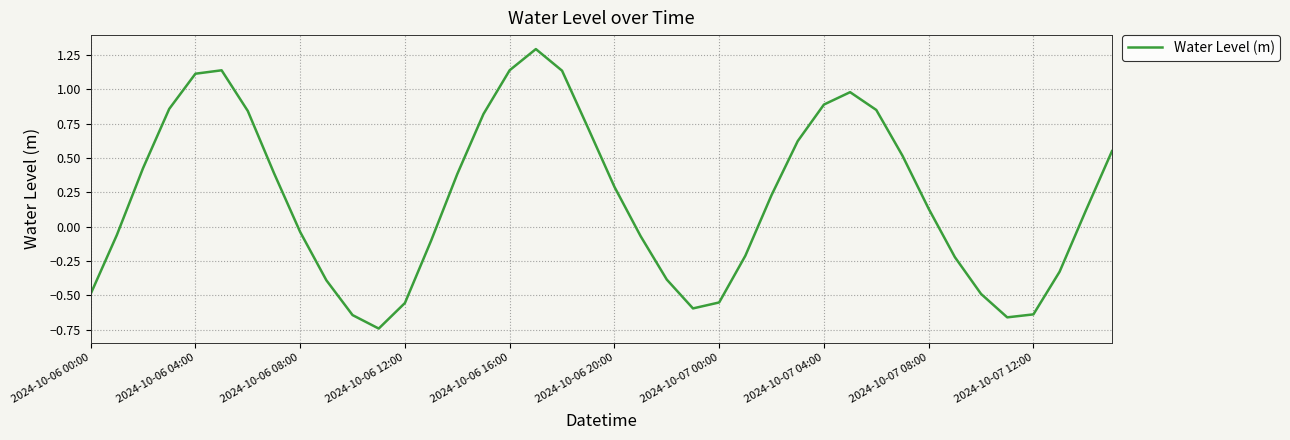

How many positive values are there?

22